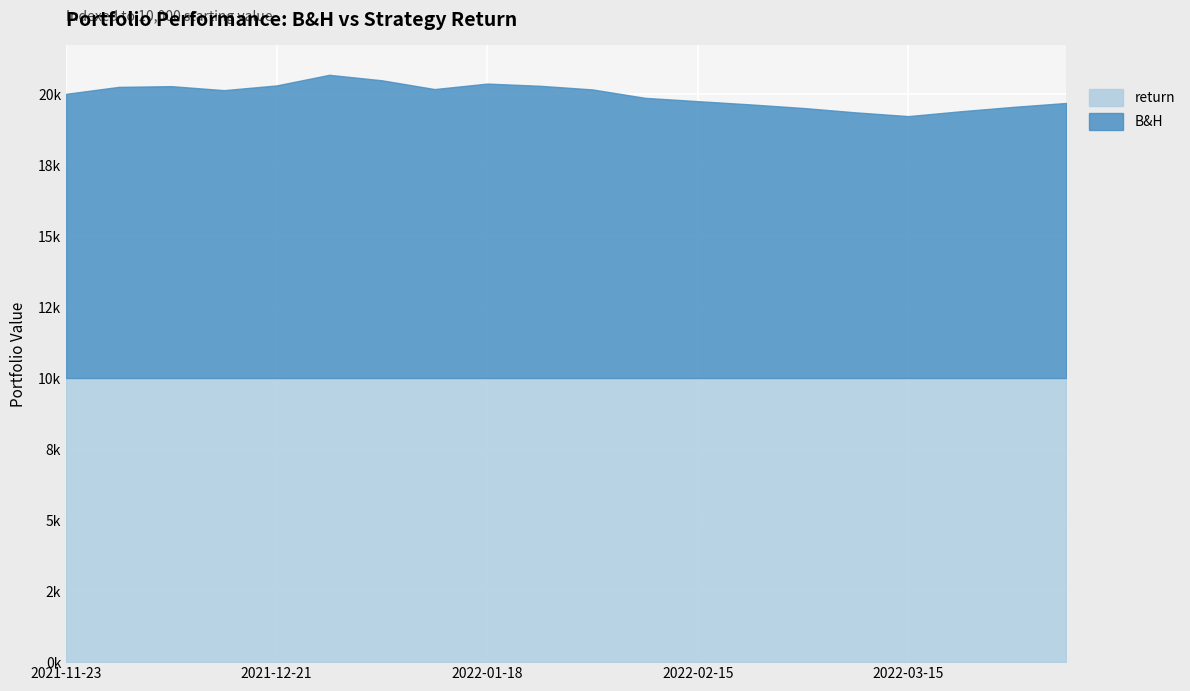

At 2022-03-22, list the series in order from largest to smallest.

return, B&H